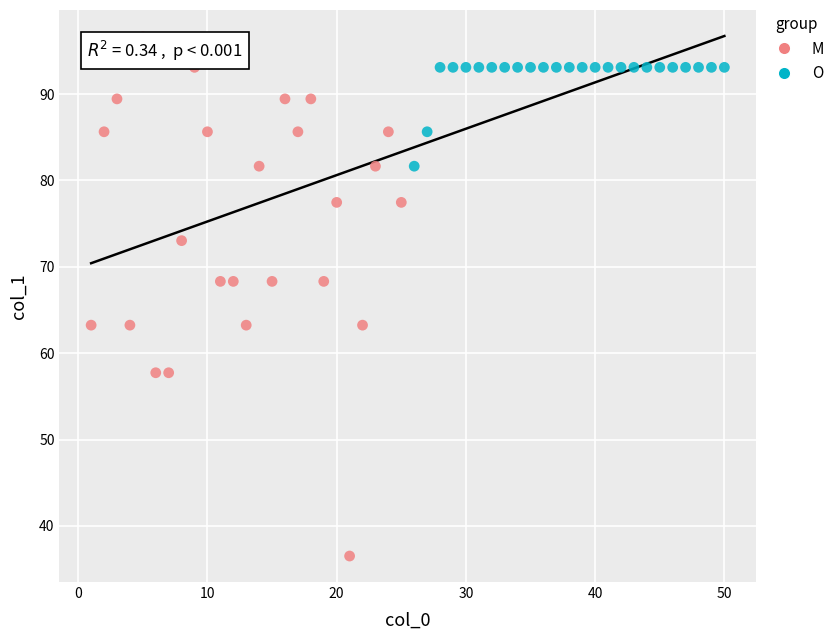

Which series contains the highest Y value?

M